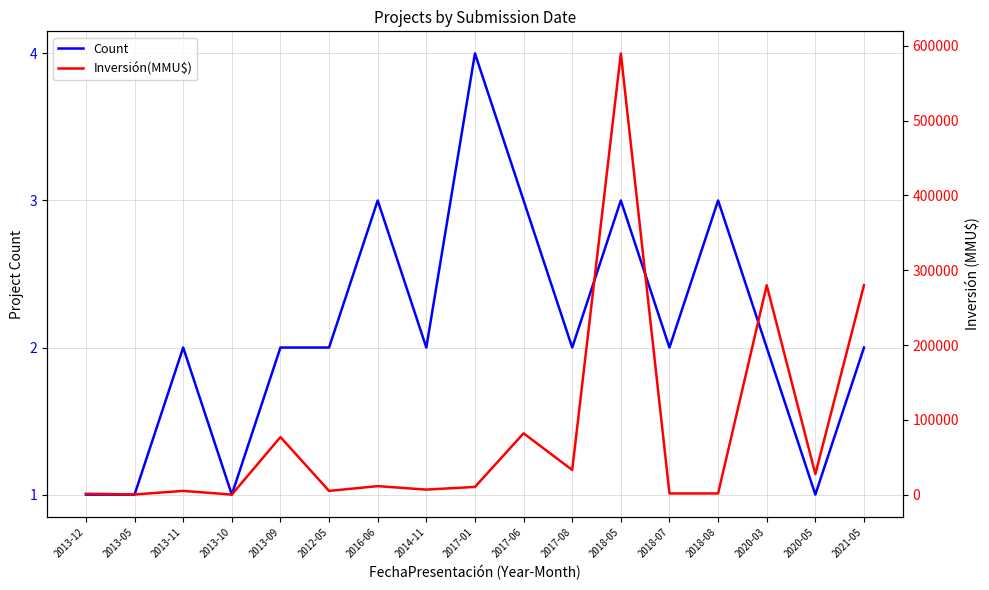

Rank the series by their average value, from highest to lowest.

Inversión(MMU$), Count